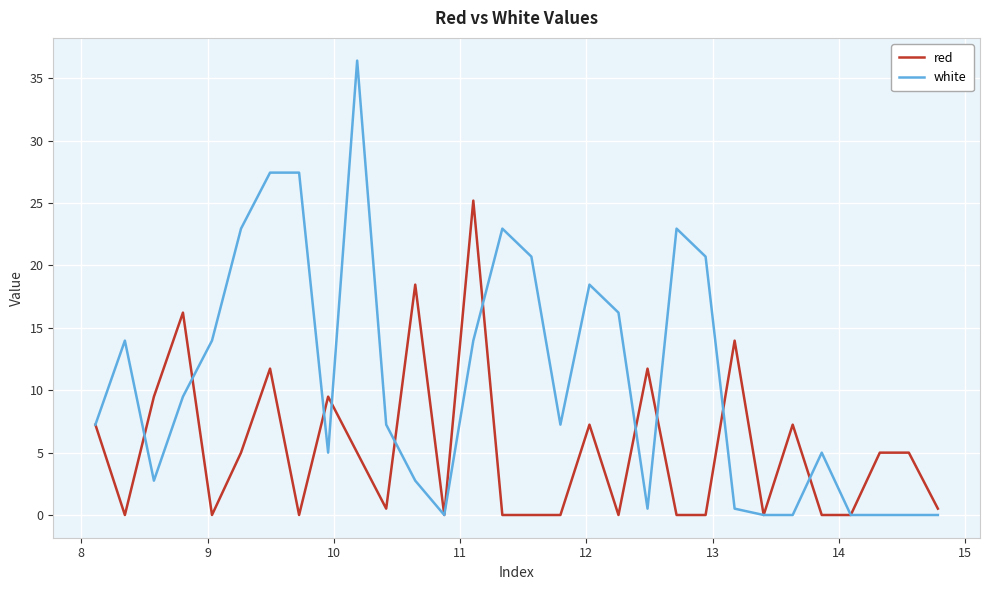

Which series has the largest total across all categories?

white